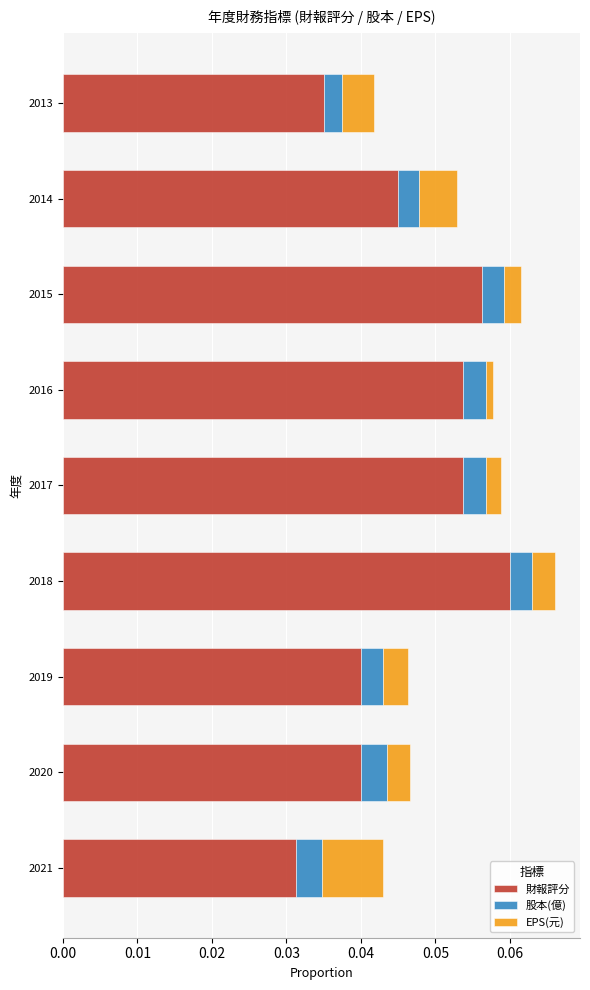

Which category has the highest value in the 財報評分 series?

2018